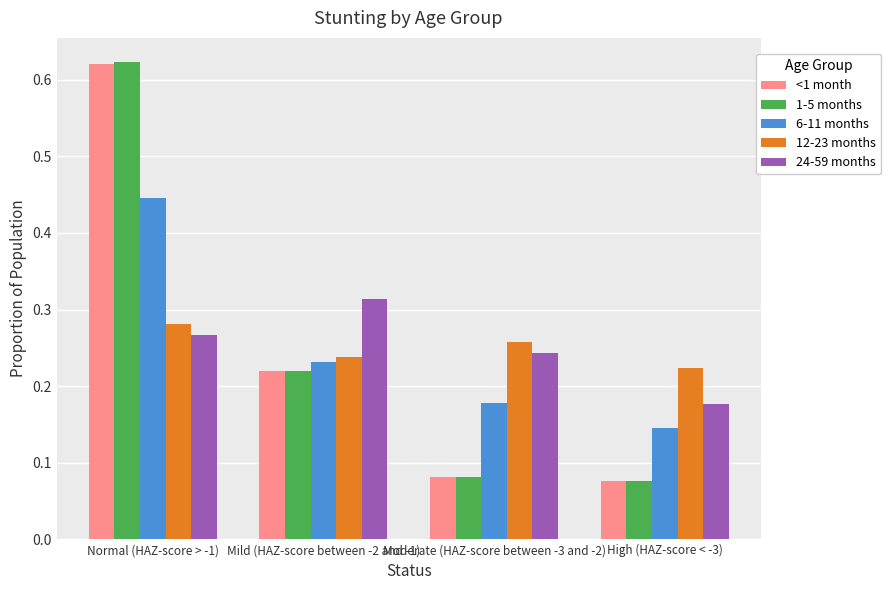

What is the sum of all 12-23 months values?

1.0